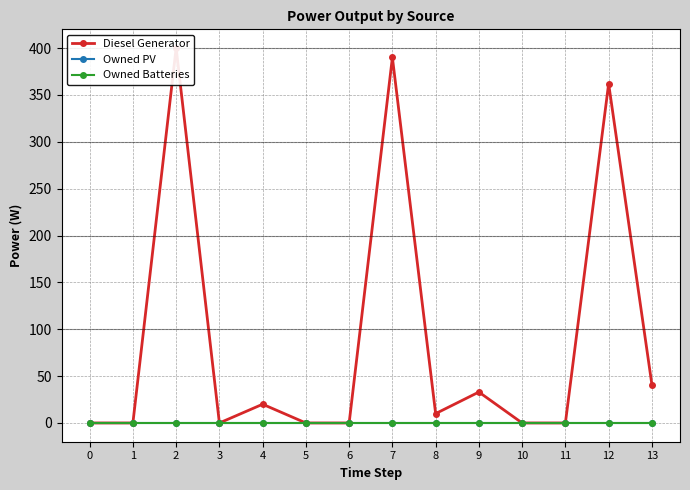

What is the greatest value displayed?

400